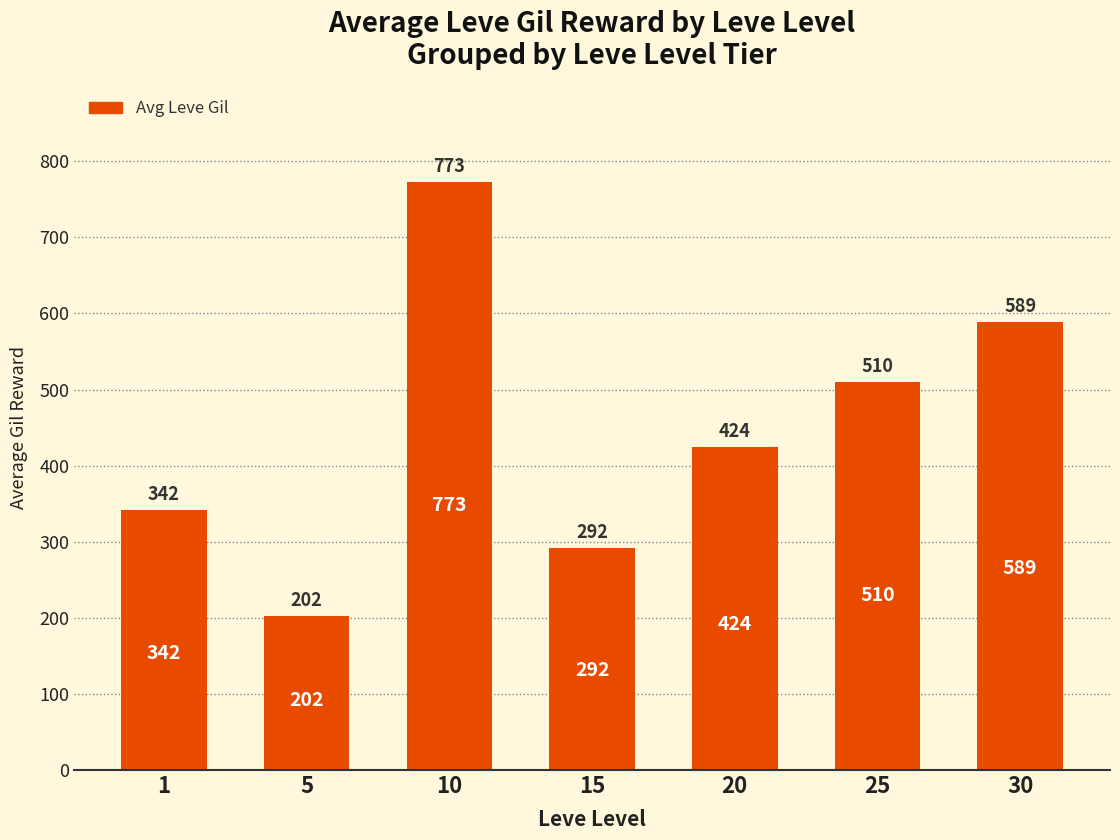

What is the value of the 5th bar from the left?

424.0